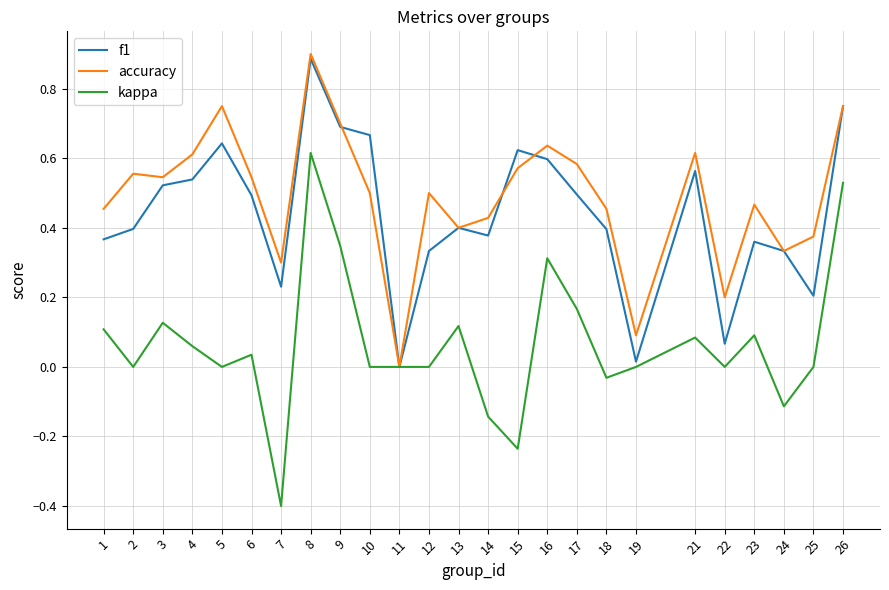

Which series changed the most between 15 and 16?

kappa